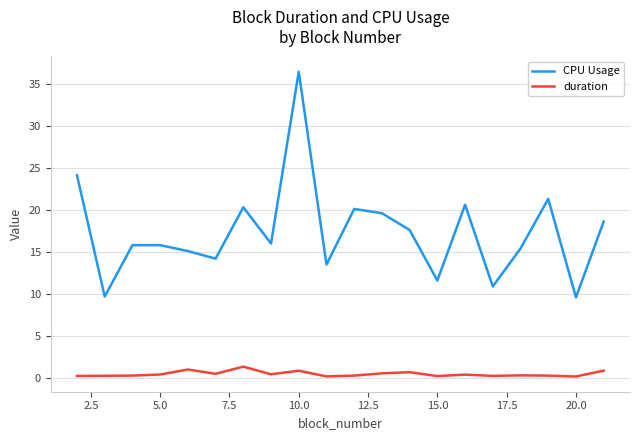

What is the highest value of the duration series?

1.4